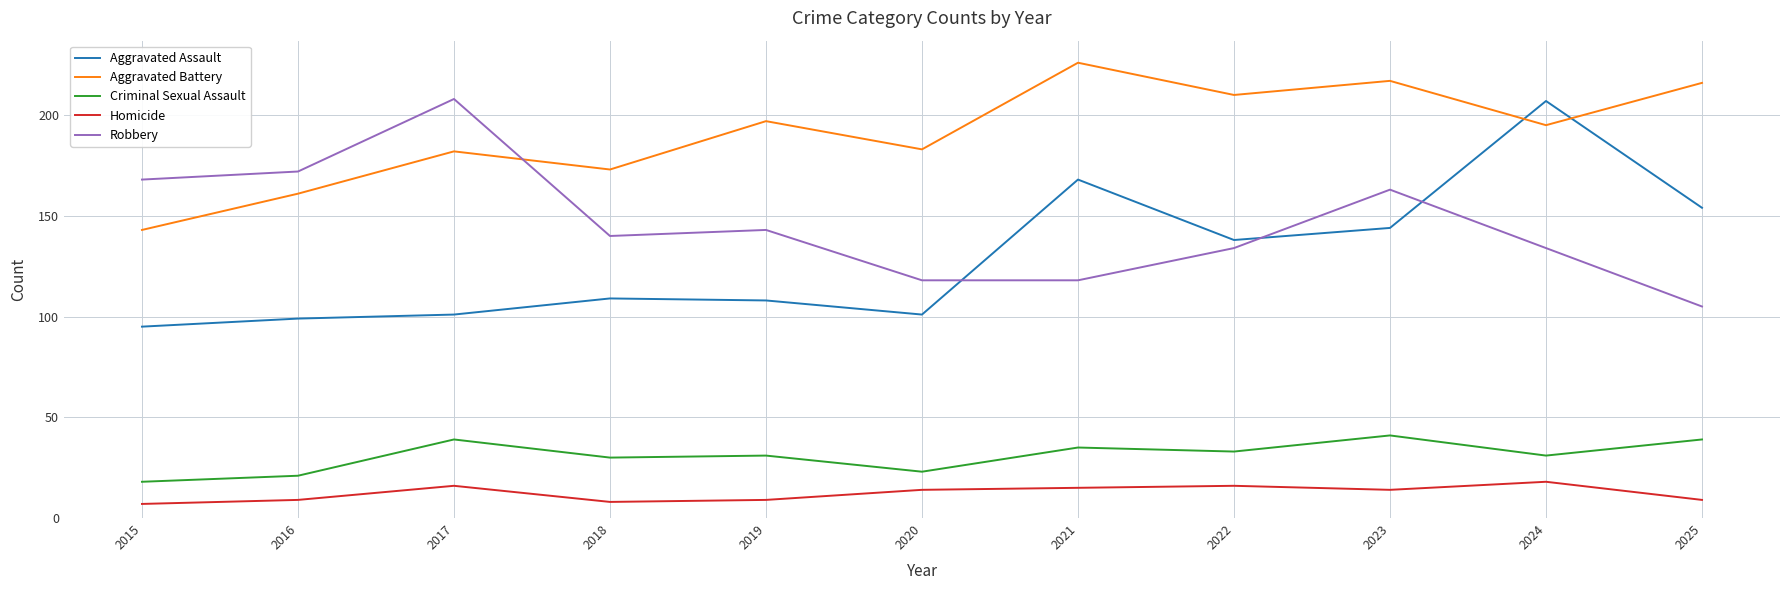

Is it true that Aggravated Battery equals 255 at 2020?

False